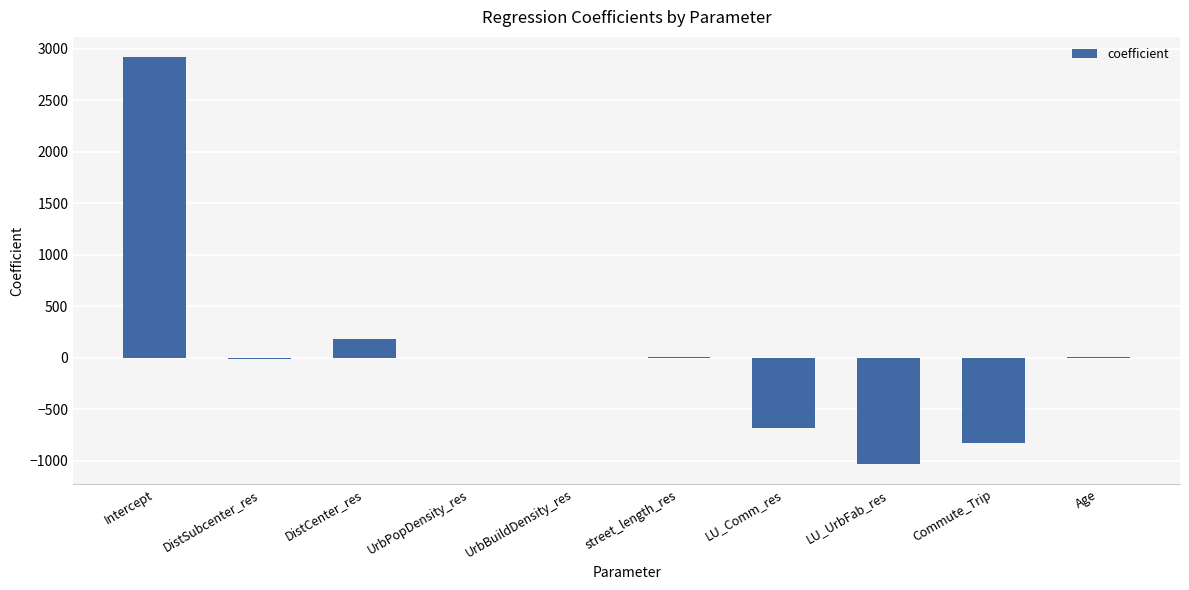

What is the greatest value displayed?

2919.3